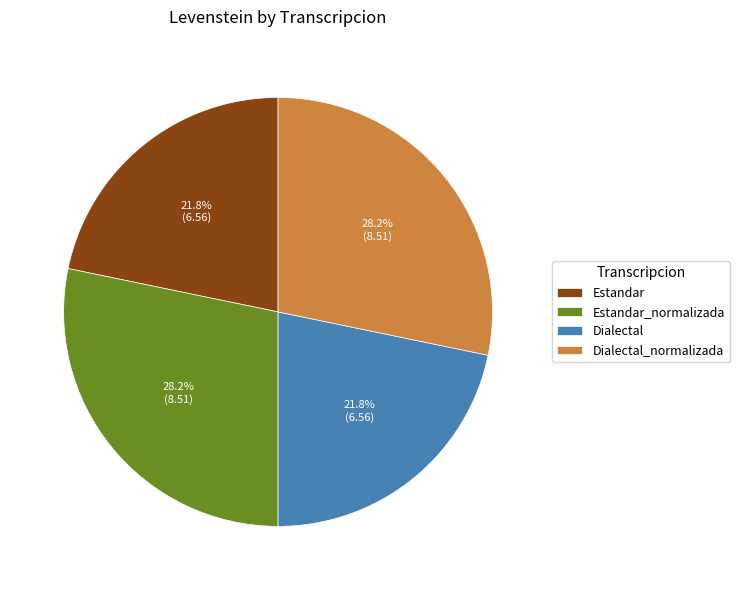

Is there any slice that represents more than half of the pie?

No